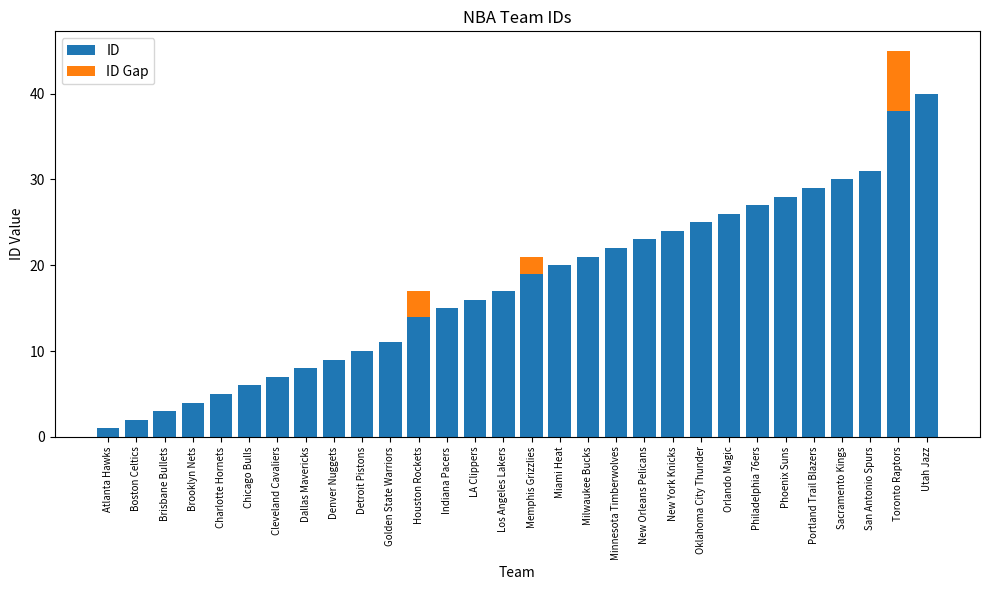

At which category is the sum across all series the highest?

Toronto Raptors